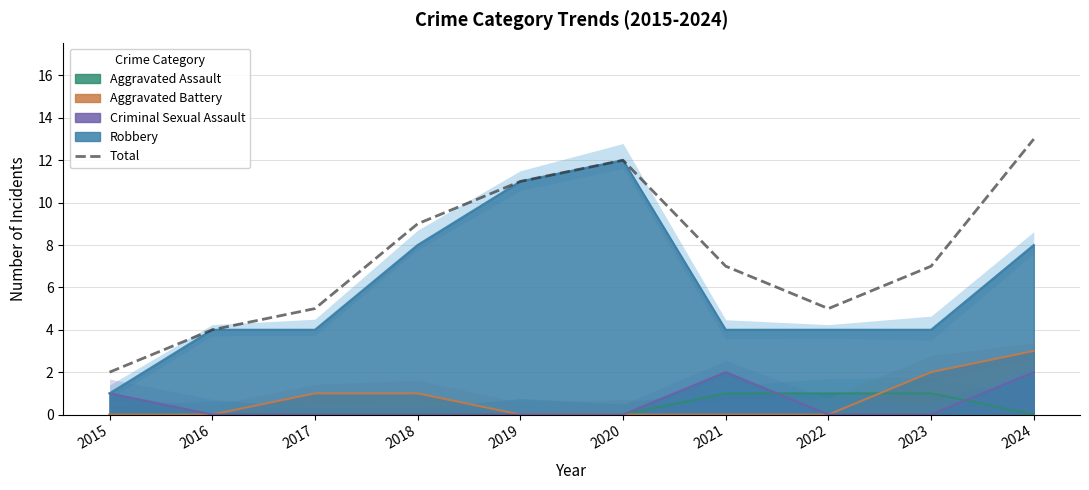

Which label corresponds to the smallest value in the chart?

2015